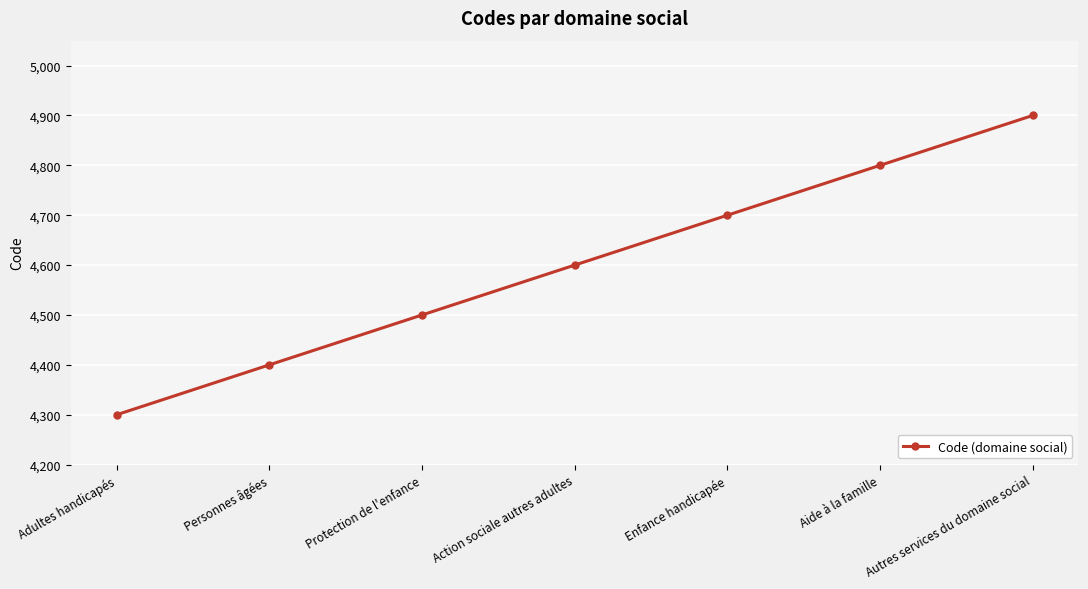

How many categories are shown in the chart?

7